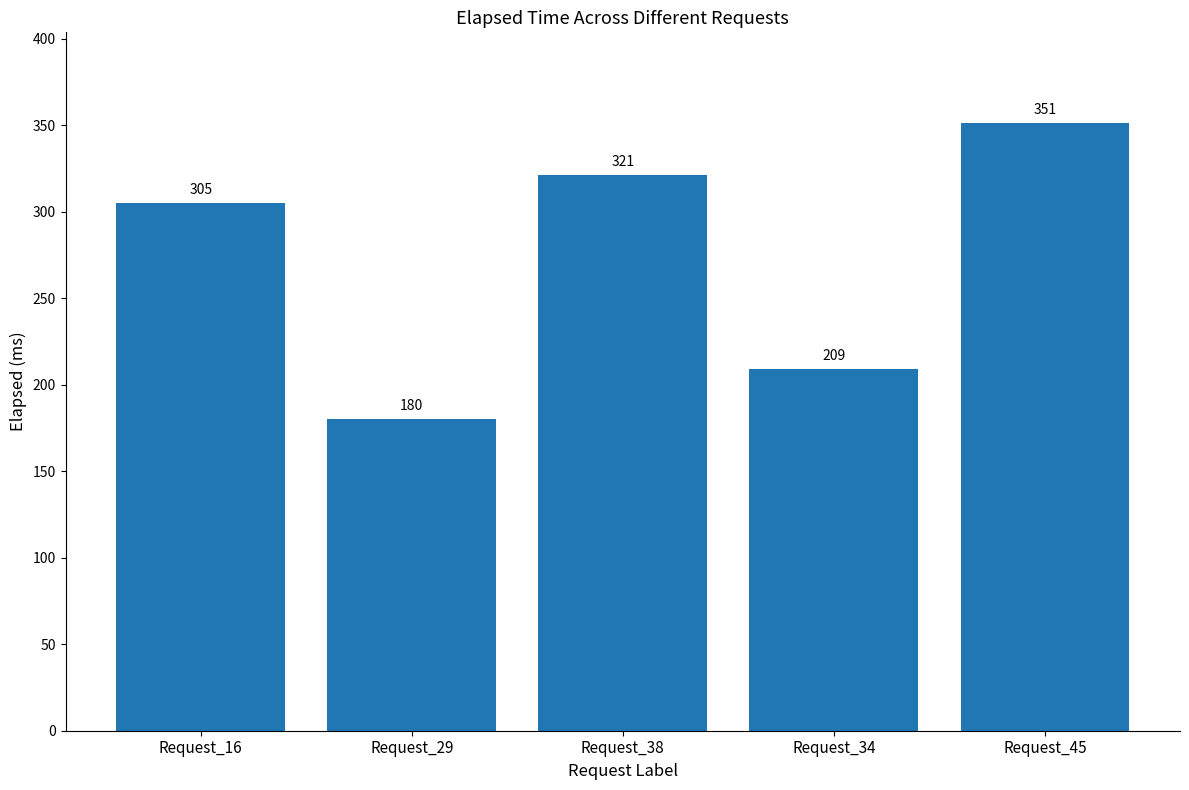

Which has a higher value, Request_34 or Request_29?

Request_34